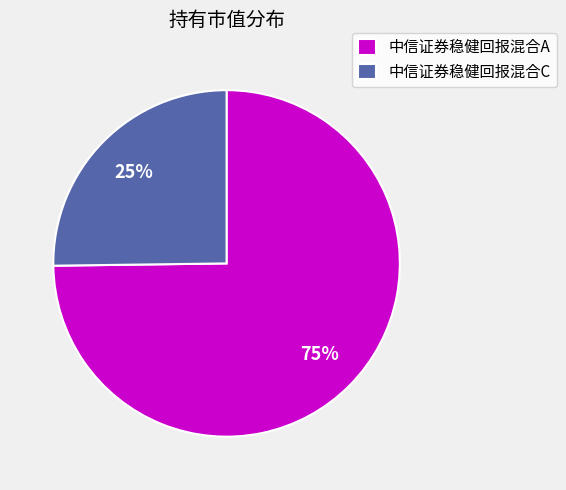

Combined, do 中信证券稳健回报混合A and 中信证券稳健回报混合C account for over 50%?

Yes